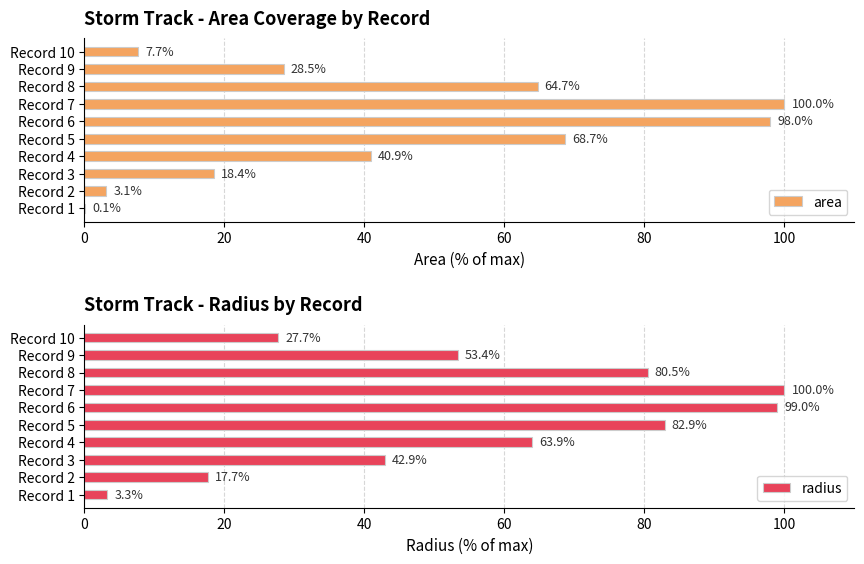

How many values in the area series exceed 40?

5